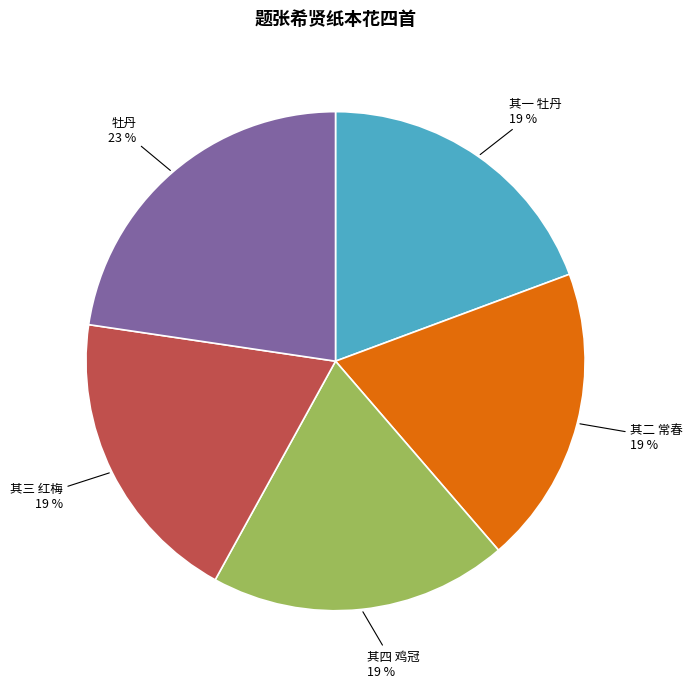

To the nearest percent, what is the average slice percentage?

20%